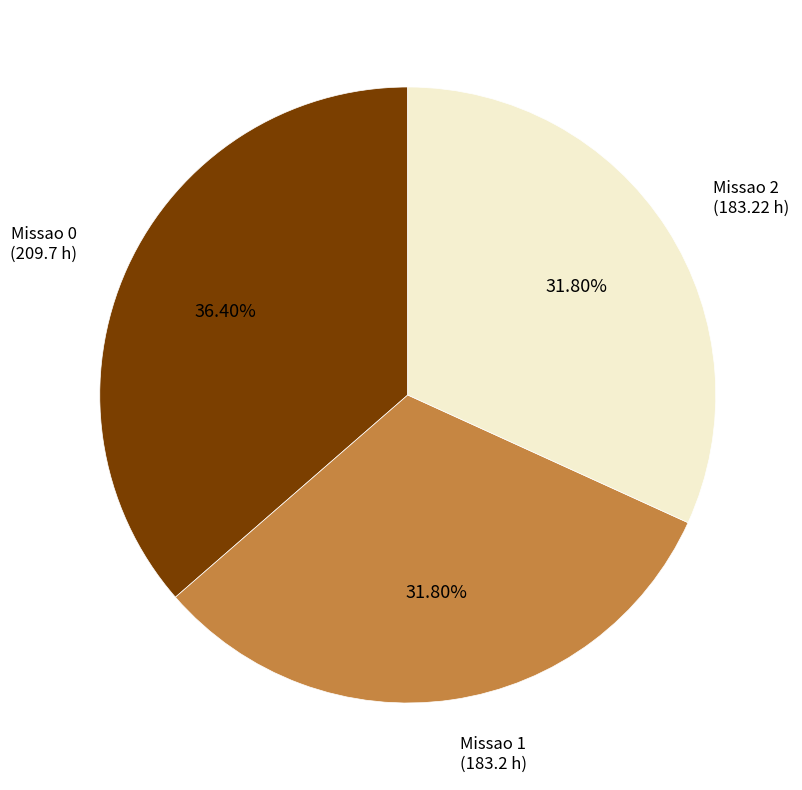

What is the ratio of the value at Missao 1 to the value at Missao 2?

1.0